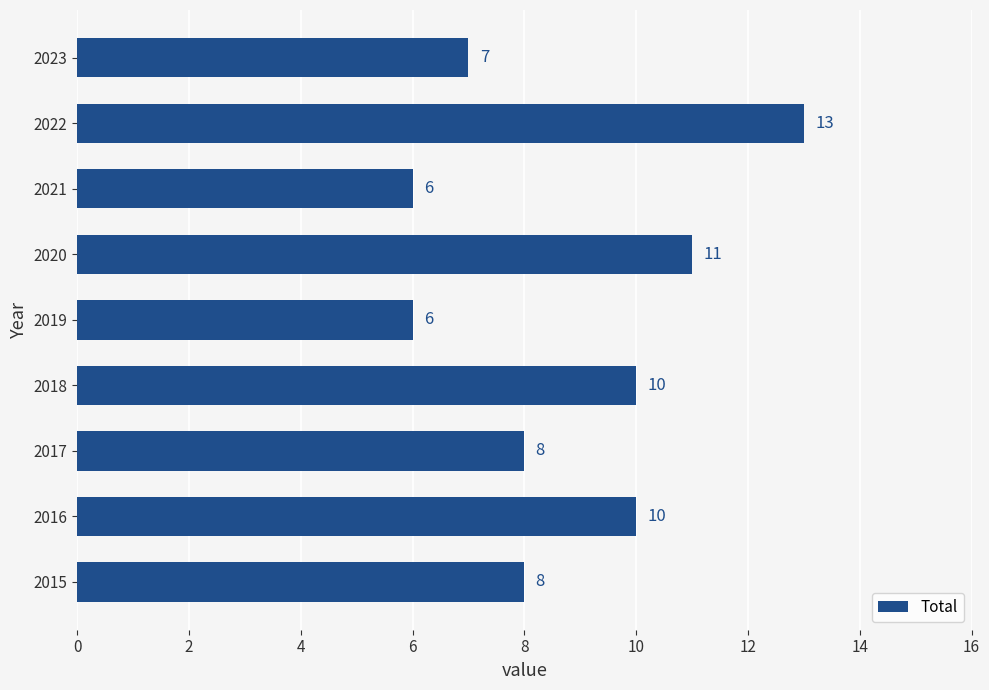

What is the change in value from 2021 to 2023?

+1